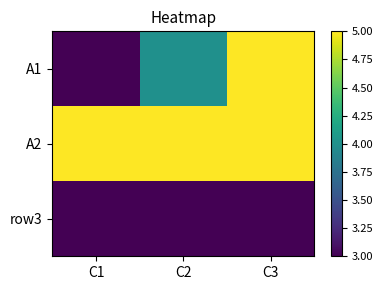

Reading right to left, transcribe all the data shown in this chart.

A1: C3=5	C2=4	C1=3
A2: C3=5	C2=5	C1=5
row3: C3=3	C2=3	C1=3